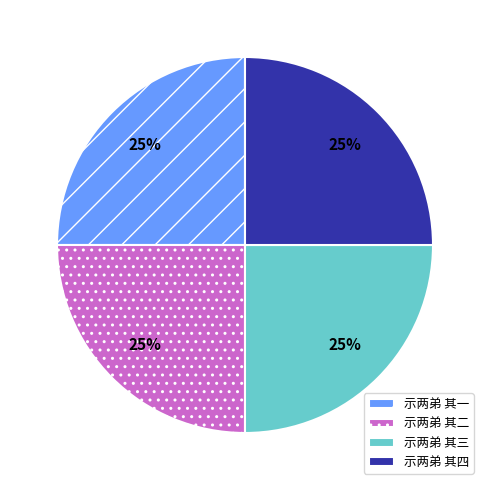

Is it true that 示两弟 其三 is 25% of the pie?

True